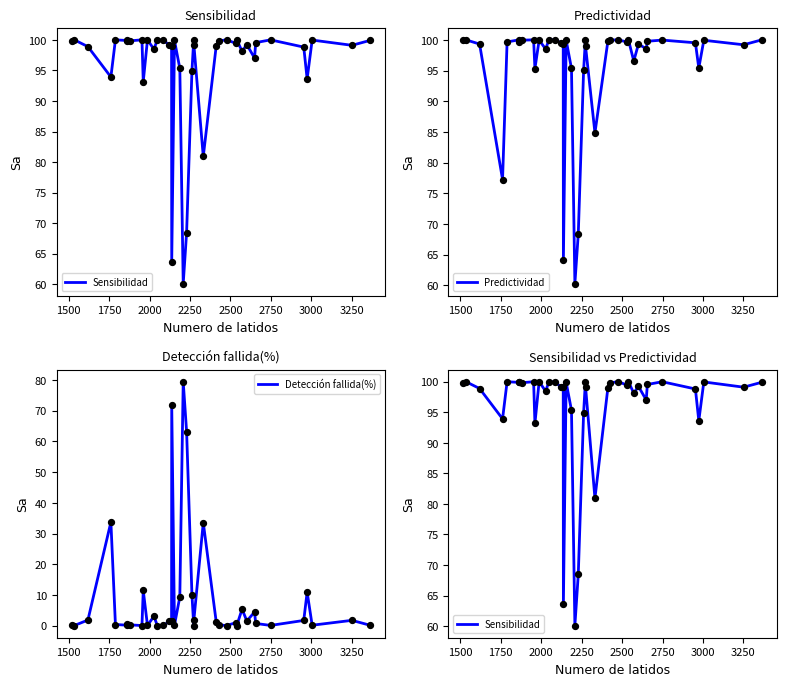

Which series contains the lowest Y value?

Detección fallida(%)